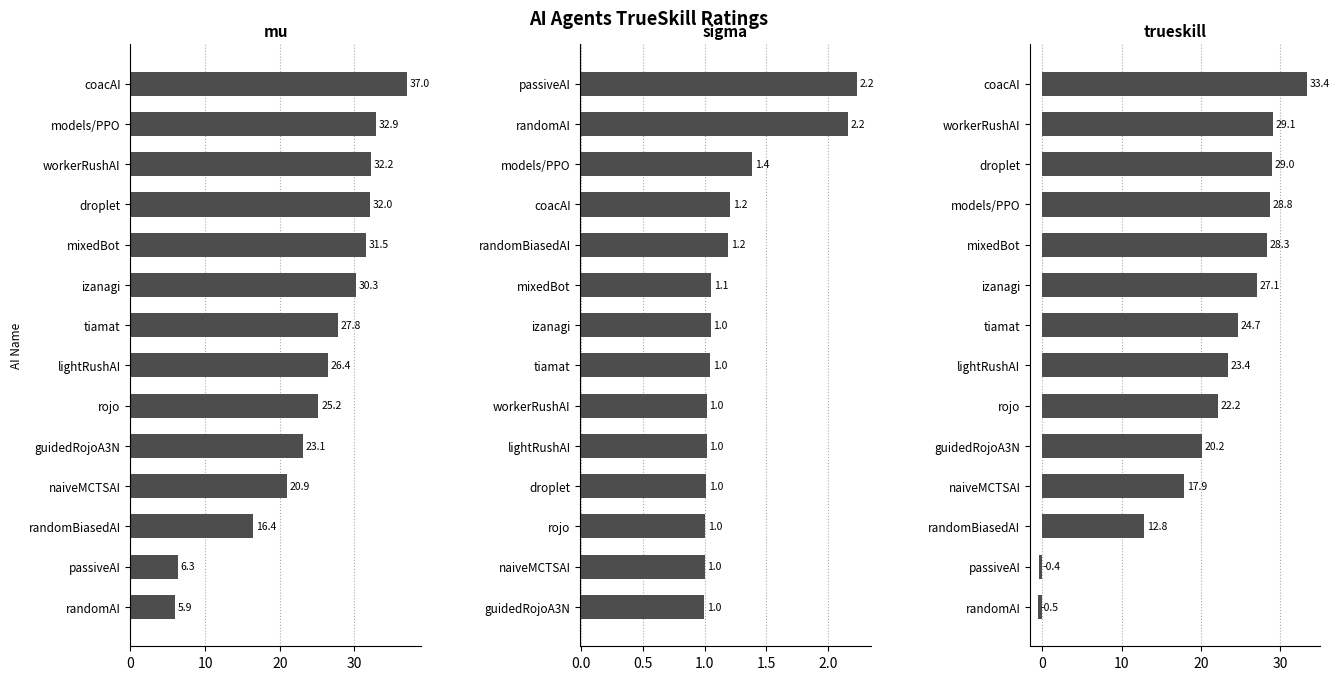

Is it true that trueskill equals 20.2 at guidedRojoA3N?

True